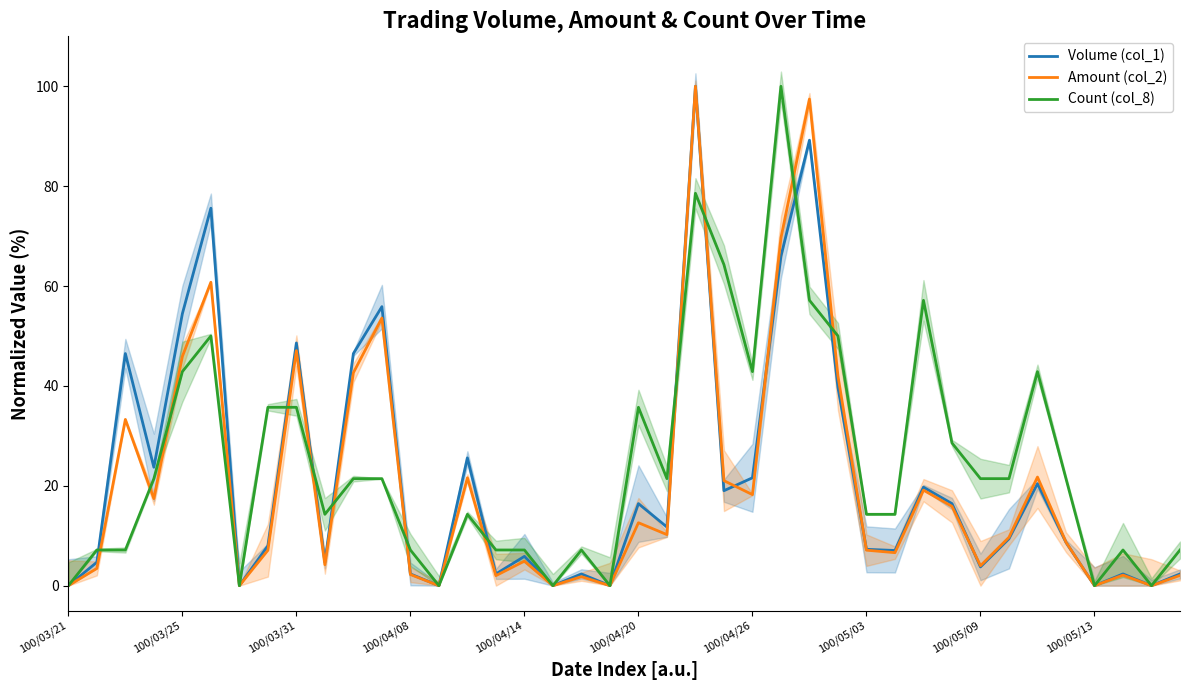

Which has a higher value, 17 or 32?

32